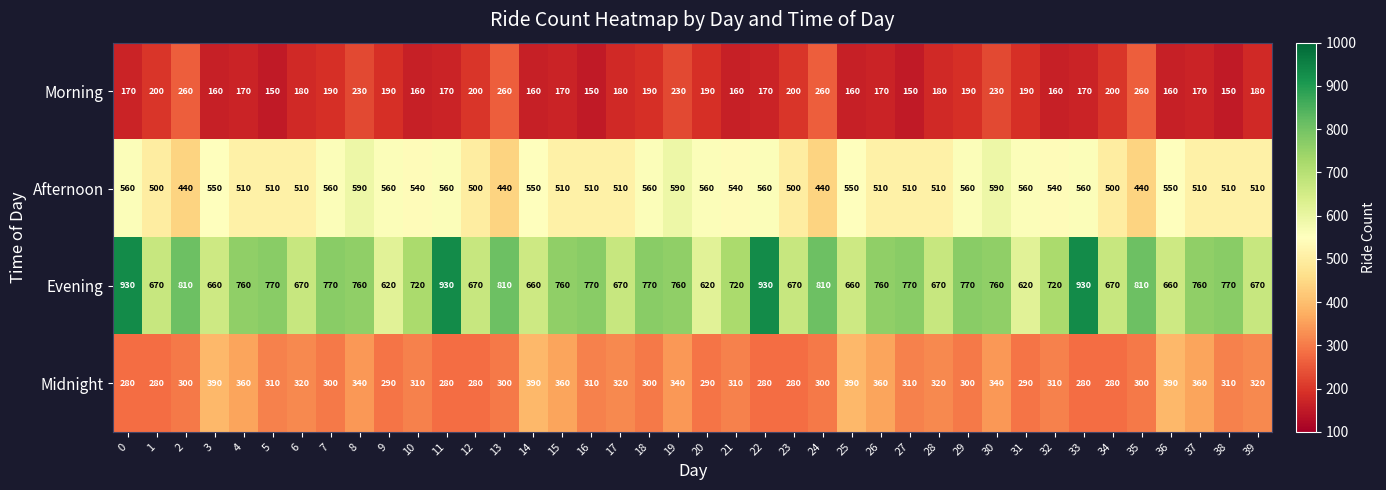

Which series has the largest total across all categories?

Evening